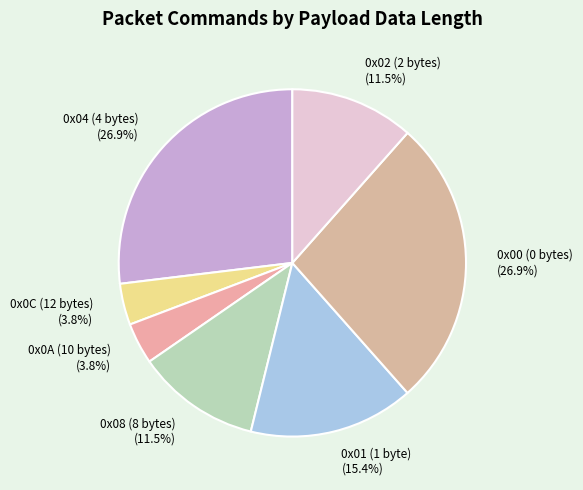

What is the total percentage of 0x0A (10 bytes) and 0x00 (0 bytes)?

30.8%